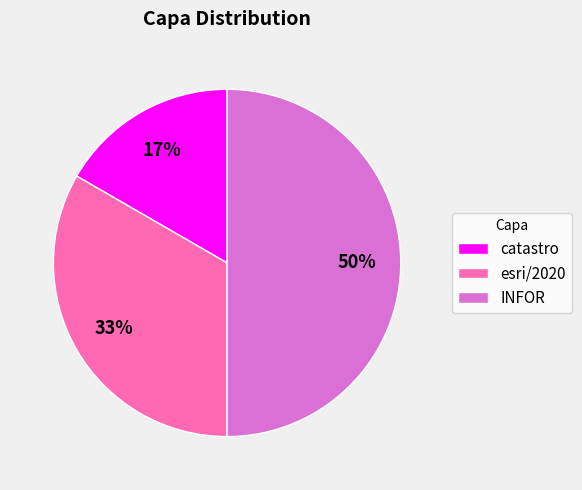

Which slice is the smallest?

catastro